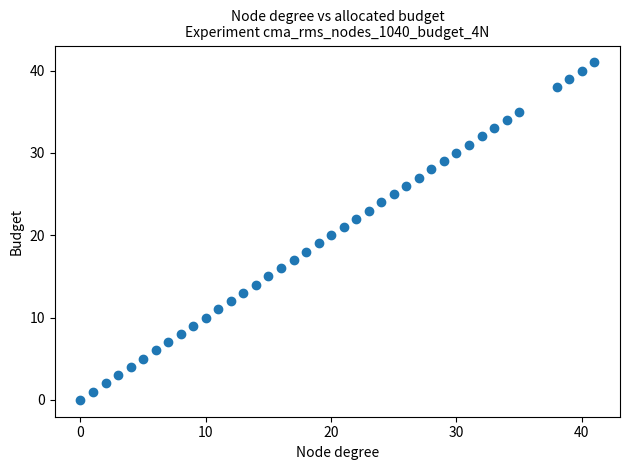

What is the range of X values (max minus min)?

41